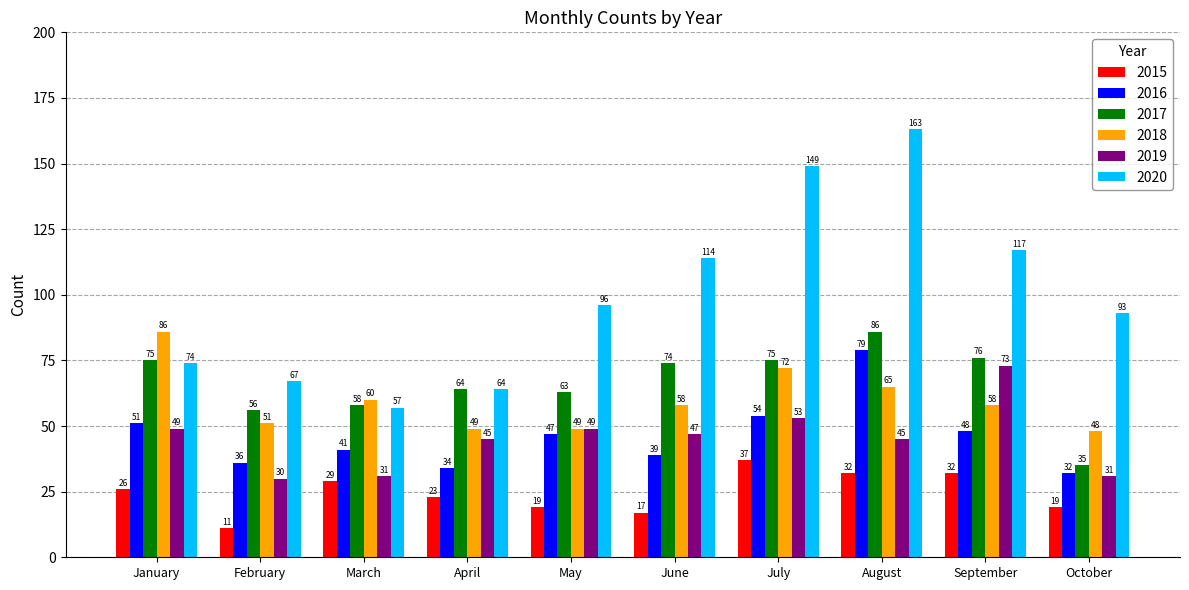

What is the difference between the 2020 values at February and May?

29